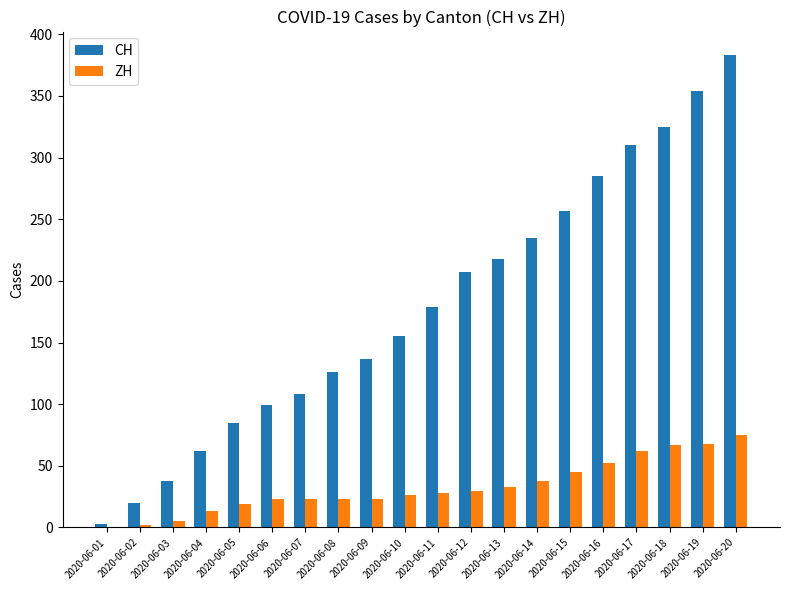

Which category has the highest value across all series?

2020-06-20